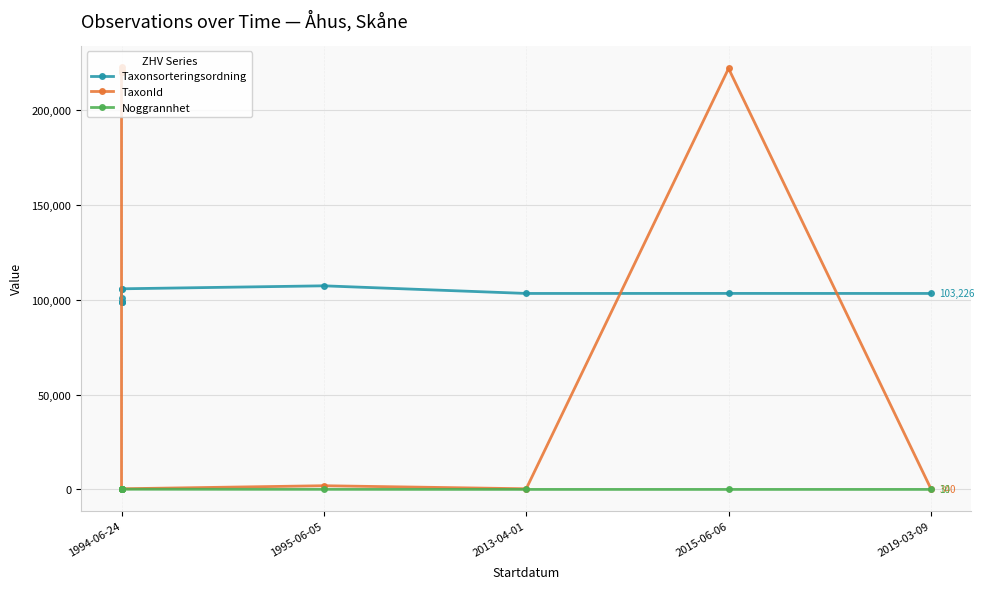

True or false: TaxonId has more than 0 points higher than both neighbors.

True